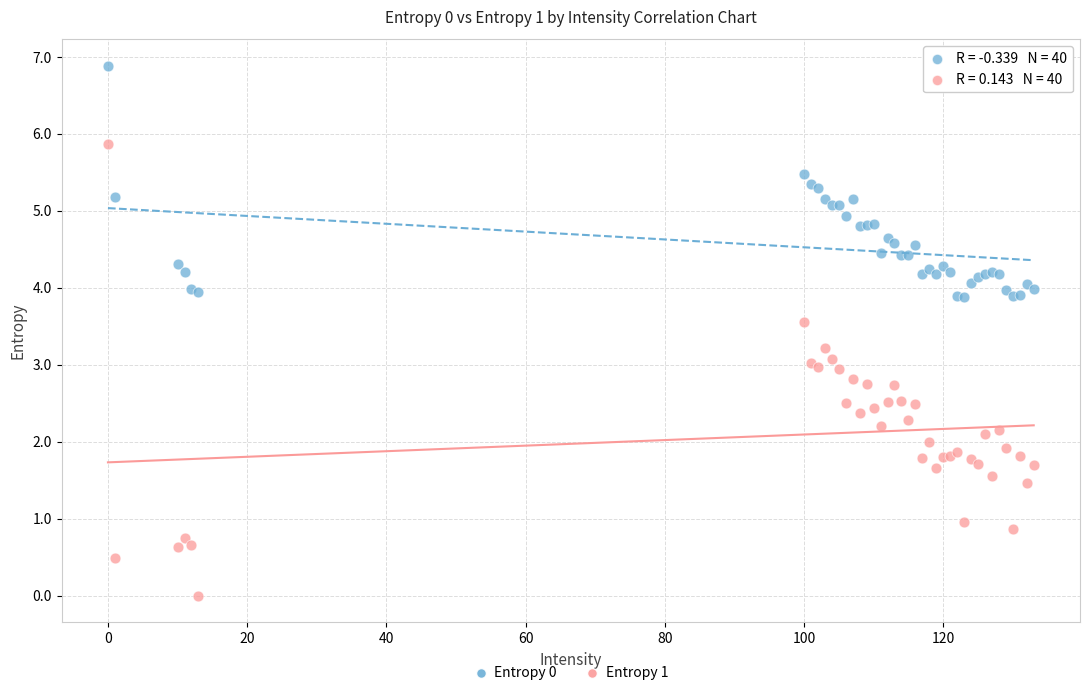

Which series reaches the maximum Y coordinate?

Entropy 0